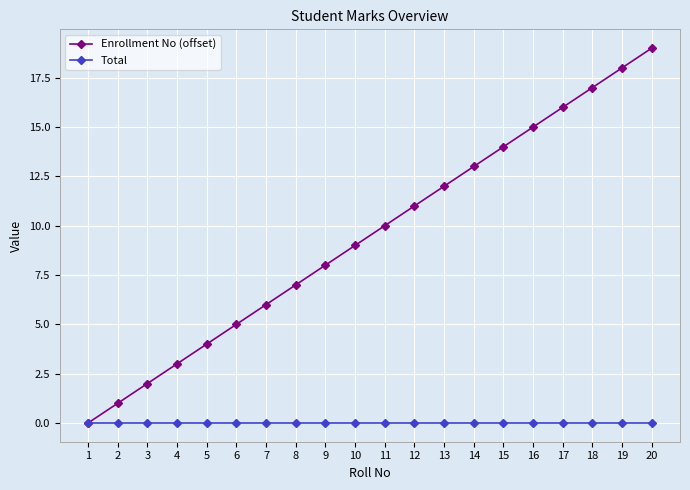

Which category has the highest value across all series?

20